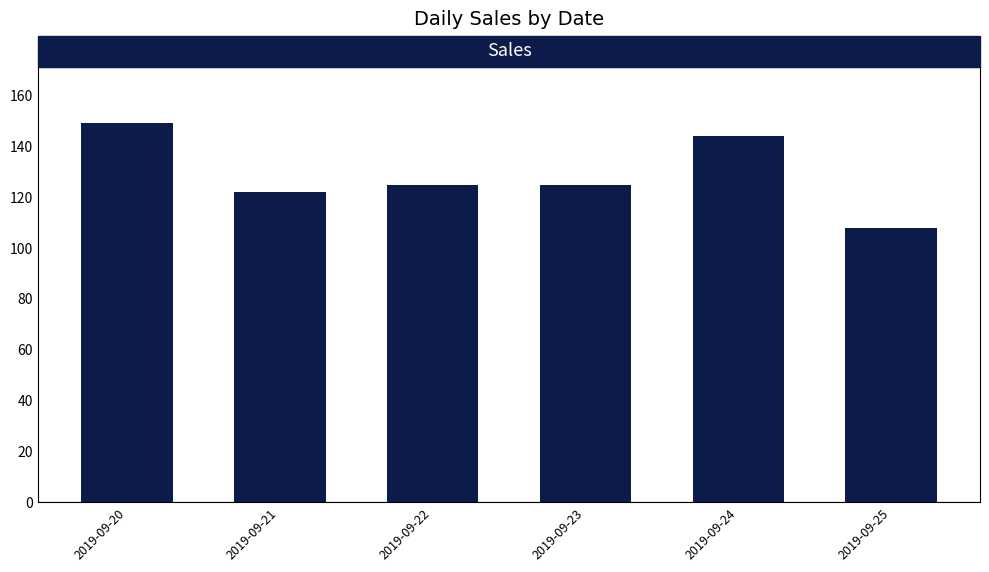

How many bars are there in total?

6